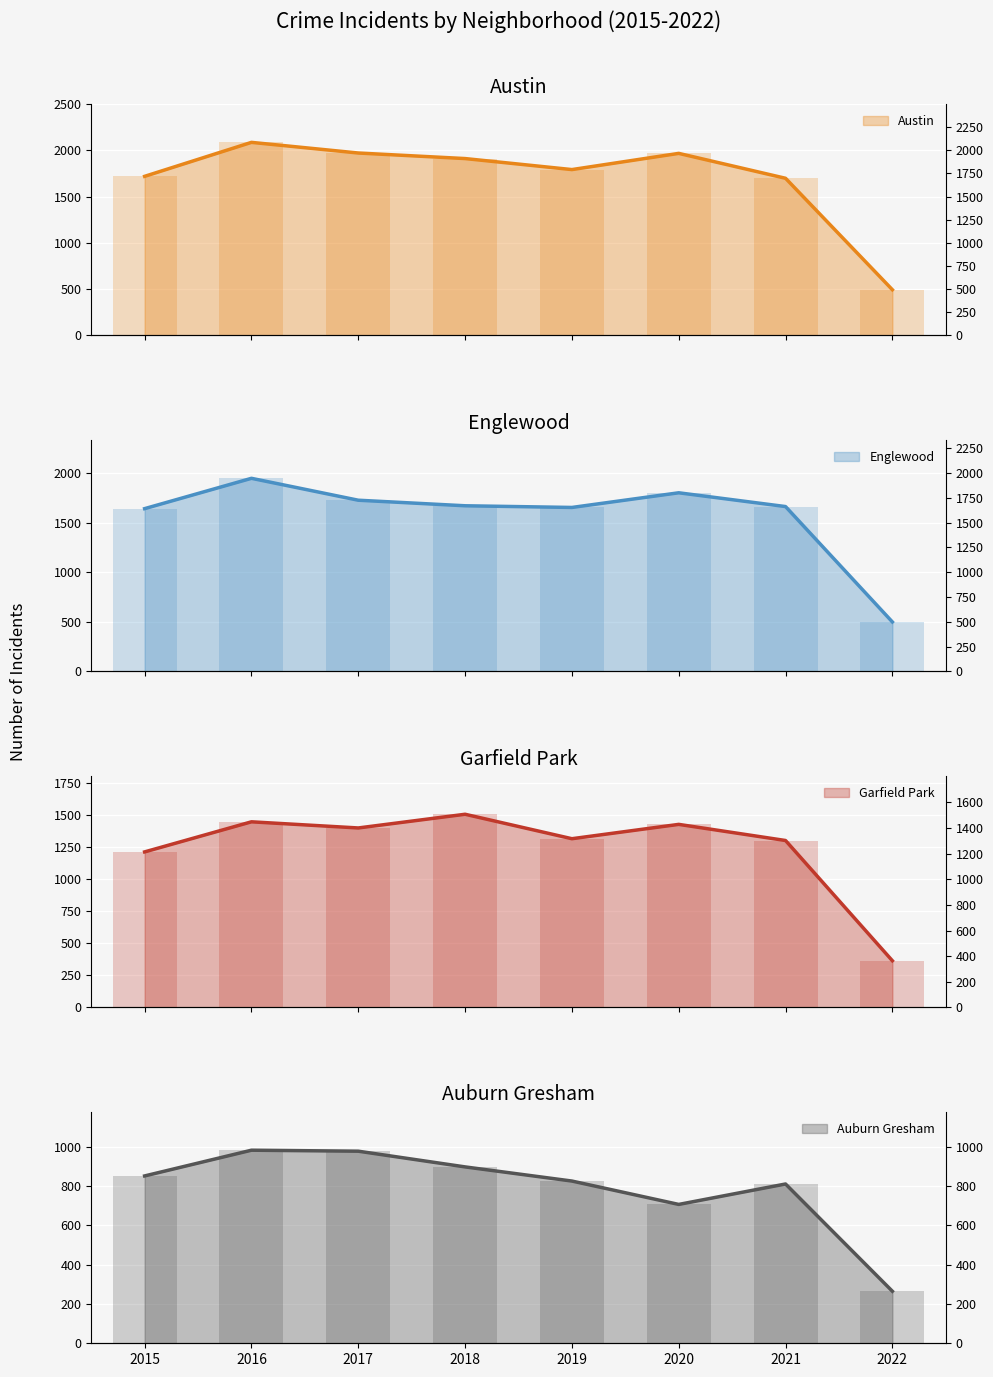

How many bars are there in each group?

4